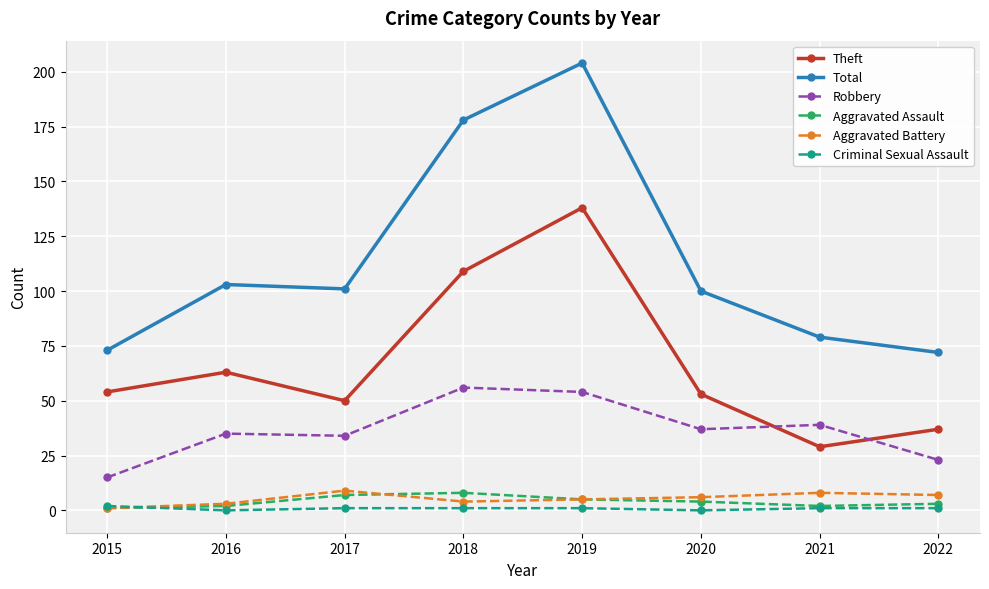

Where is the first local minimum for Total?

2017